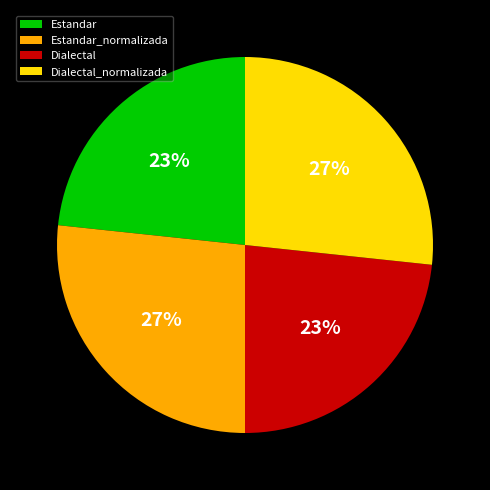

To the nearest percent, what percentage of the pie is Dialectal?

23%